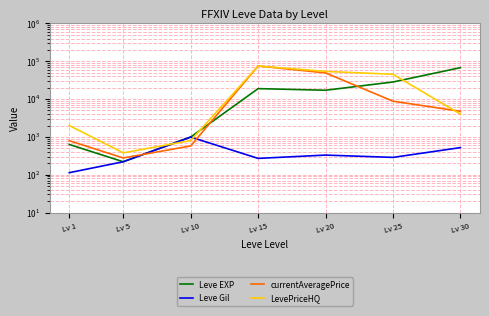

At which category does the chart reach its peak across all series?

Lv 15